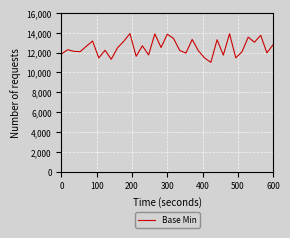

What is the smallest value displayed?

11021